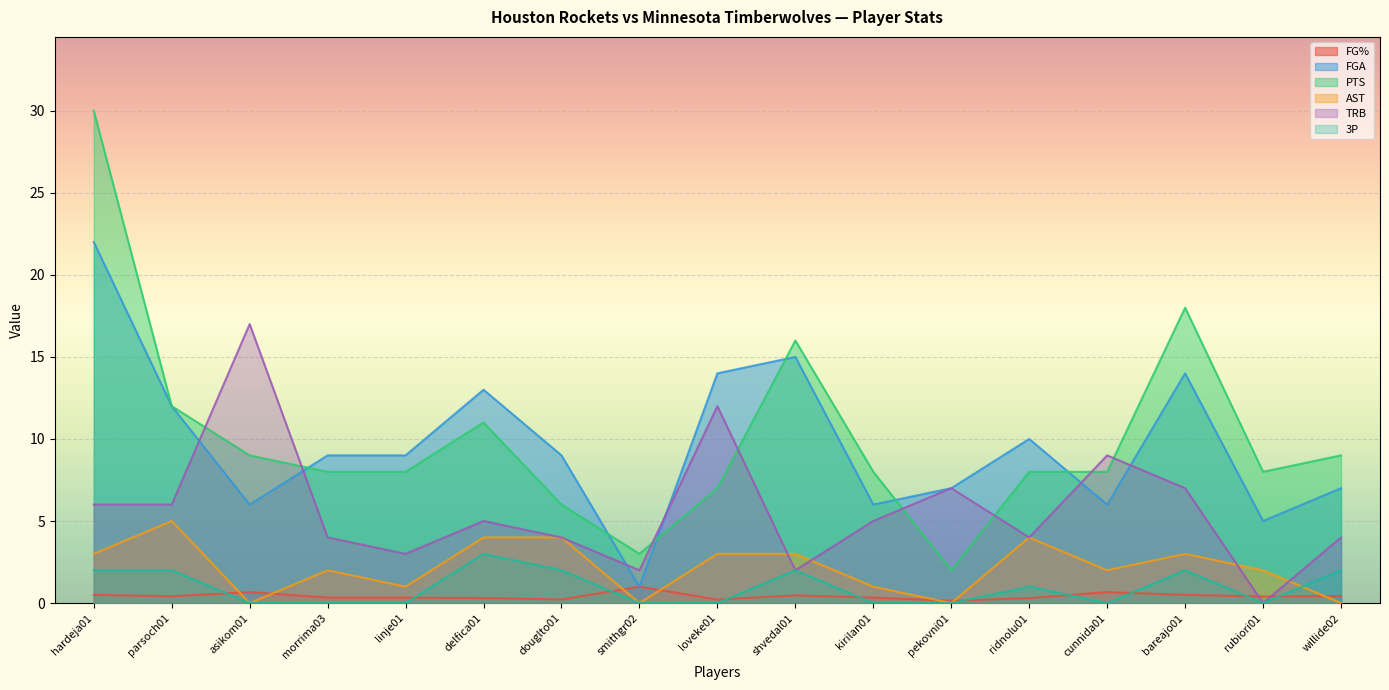

Is it true that 3P equals 0.0 at smithgr02?

True